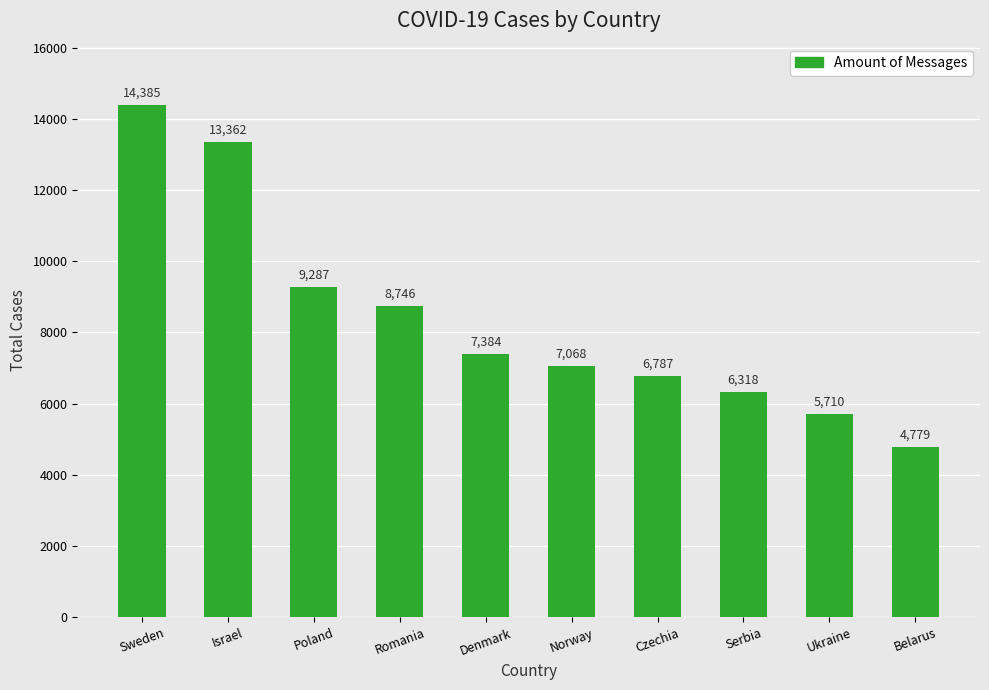

What is the label of the 10th bar from the right?

Sweden